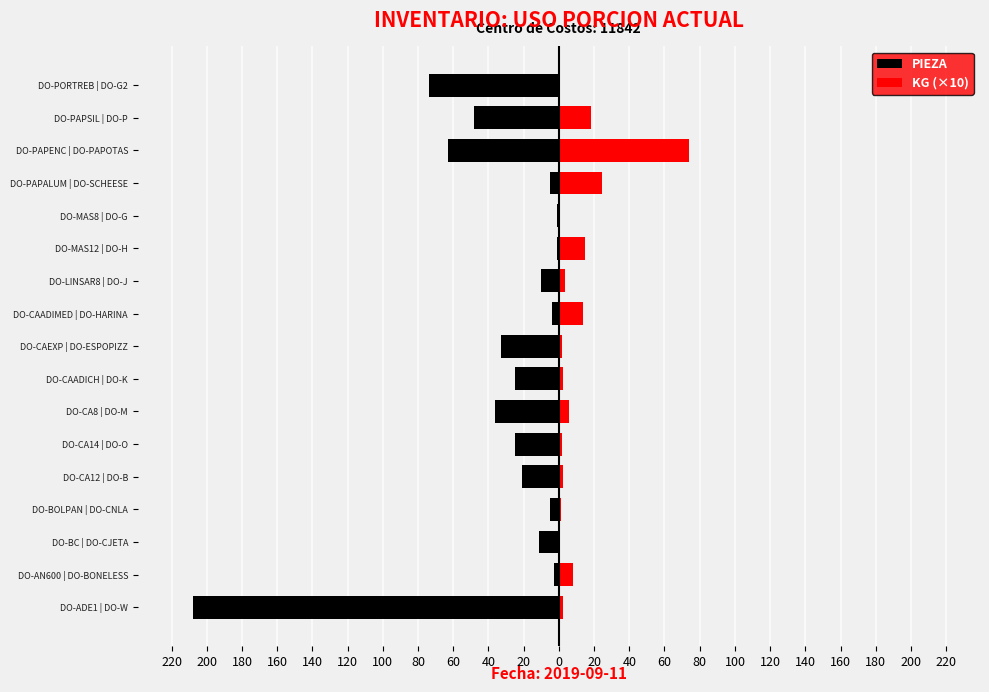

What value does the KG (×10) series have at DO-MAS12 | DO-H?

14.9